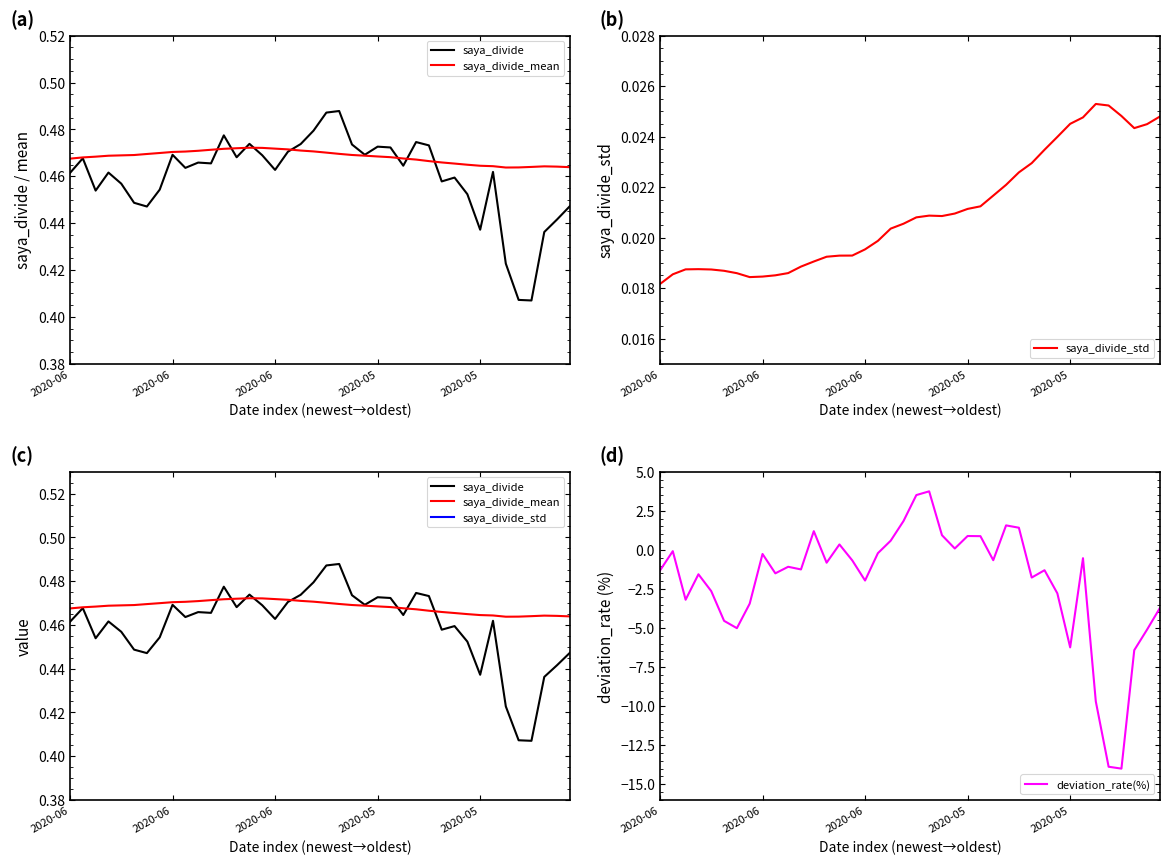

True or false: saya_divide_std and deviation_rate(%) cross at least once.

True